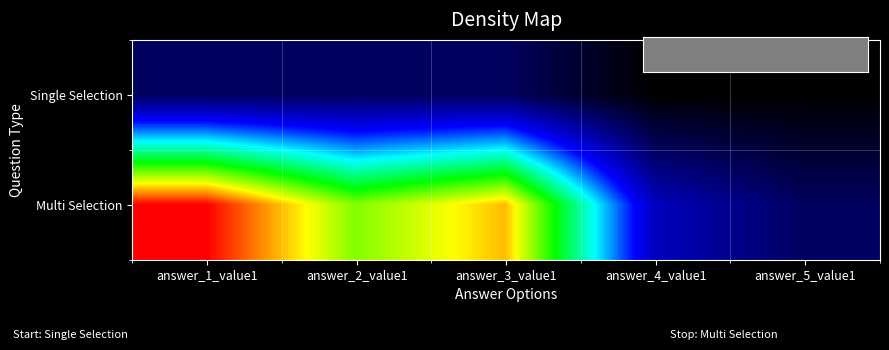

Between answer_5_value1 and answer_1_value1, which is larger?

answer_1_value1